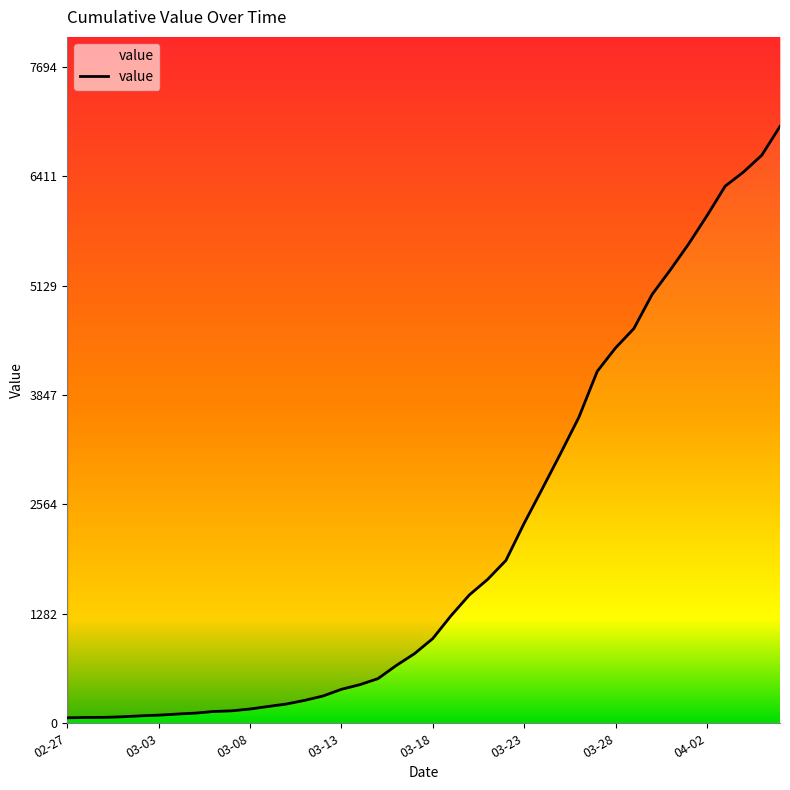

Reading right to left, list all the values displayed in this chart.

6995	6657	6460	6295	5947	5617	5314	5025	4625	4399	4125	3589	3165	2752	2344	1908	1686	1504	1261	993	816	677	523	452	398	320	269	226	197	167	146	138	119	108	95	87	76	69	68	64